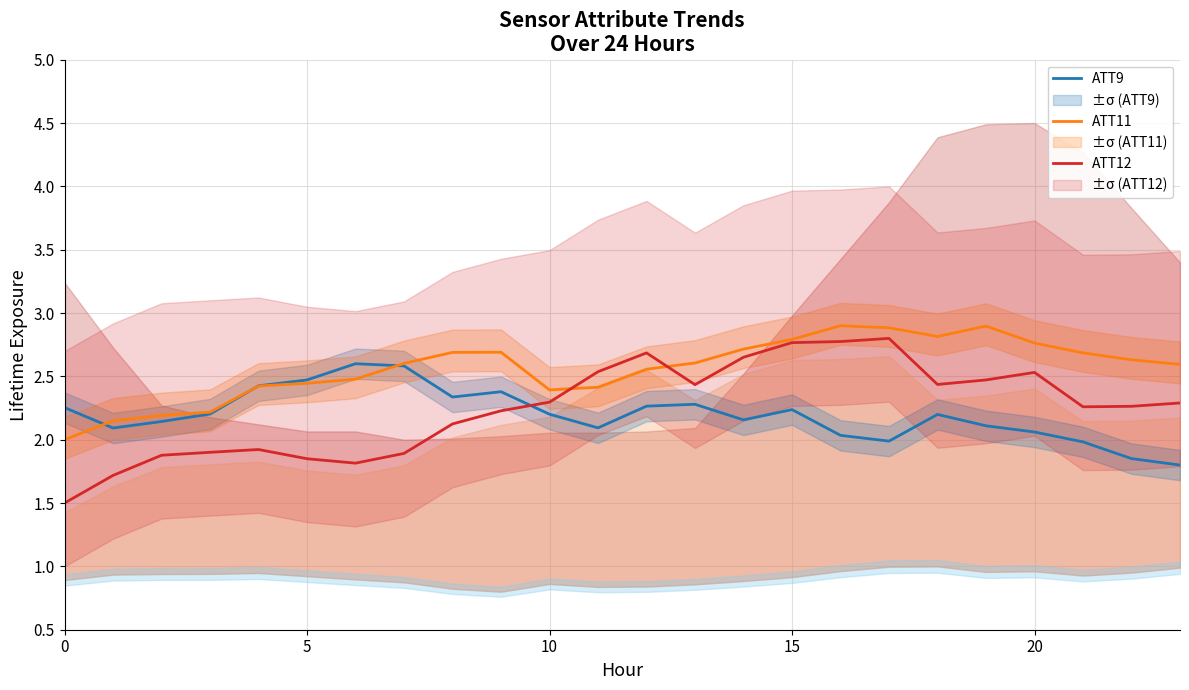

What is the highest value of the ATT9 series?

2.6